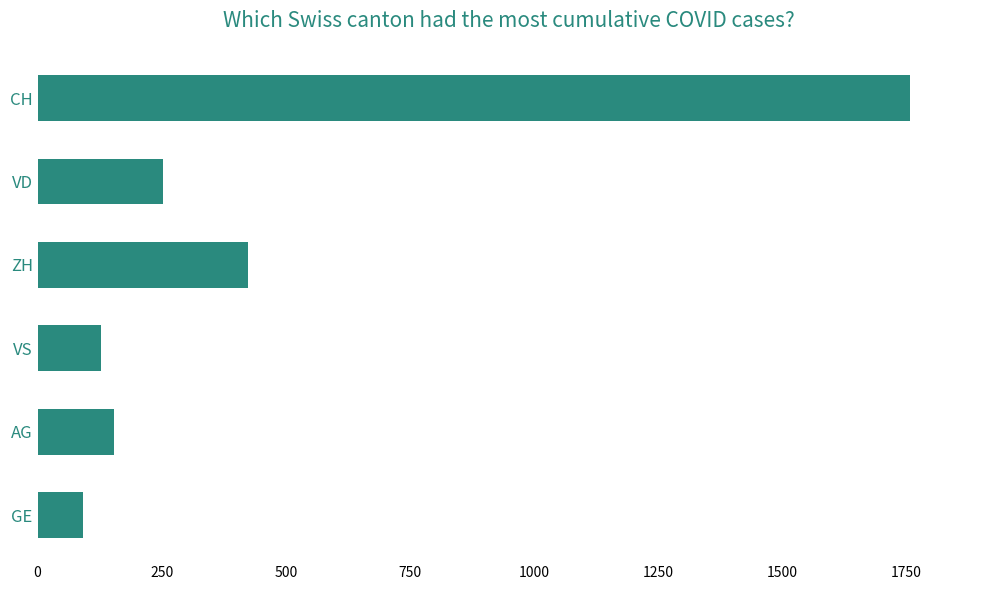

What is the sum of all values?

2807